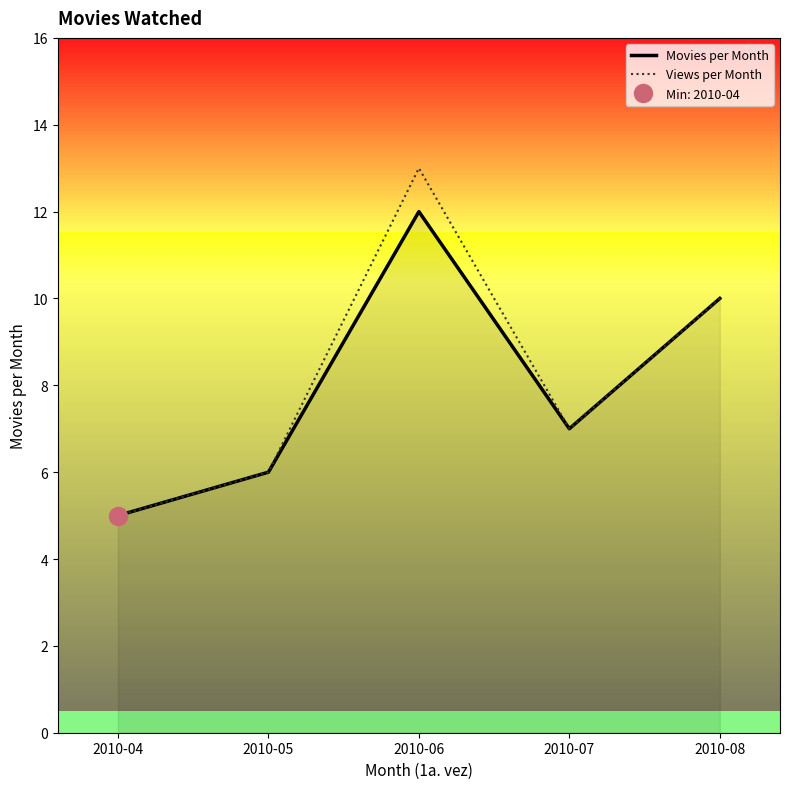

True or false: Movies per Month and Views per Month intersect in this chart.

False